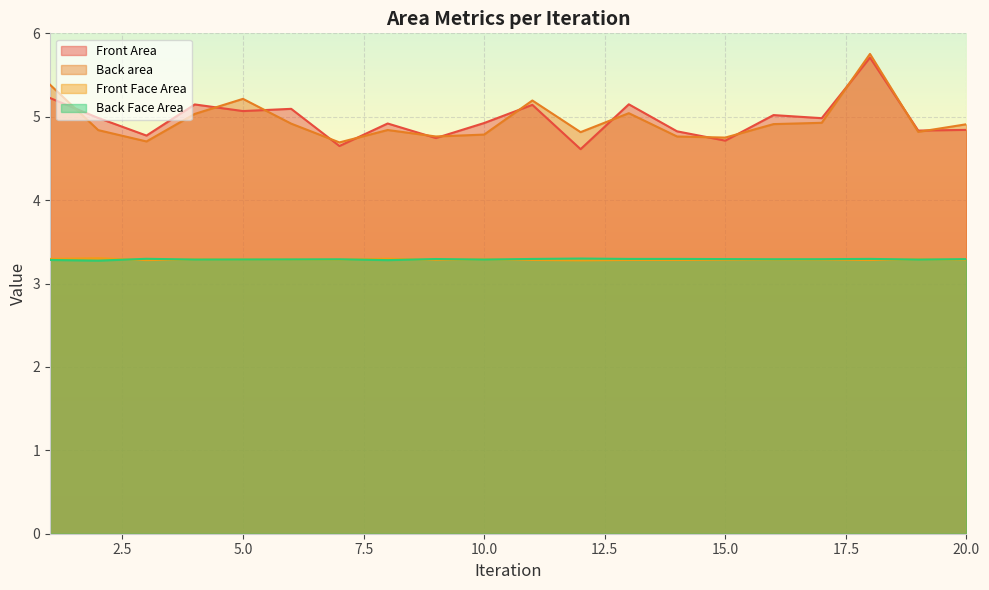

What is the total value across all series at 20.0?

16.3